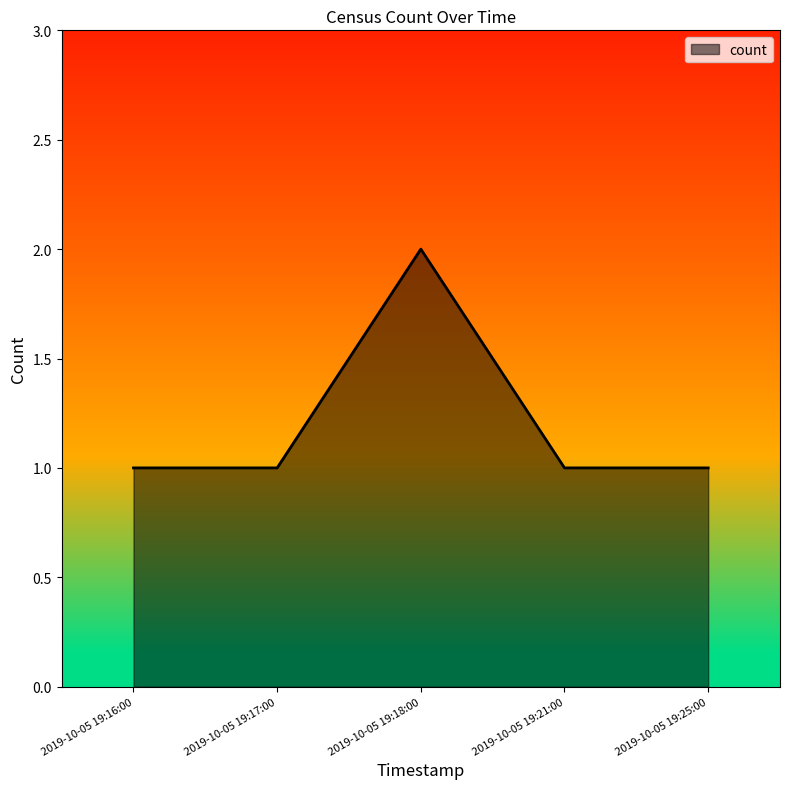

What is the sum of the values at 2019-10-05 19:18:00 and 2019-10-05 19:17:00?

3